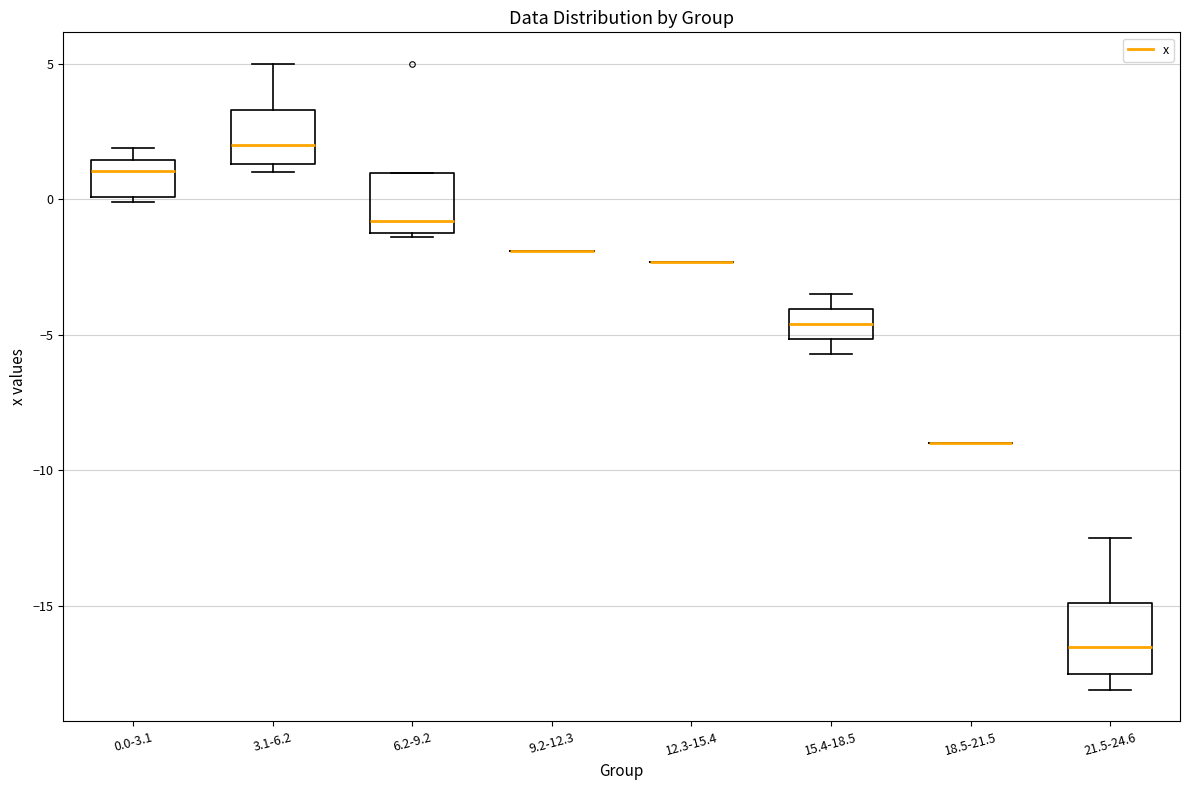

Reading left to right, transcribe this box plot: for each box, give where its median line is, the range the box spans, and where its two whiskers end, as read against the y-axis. The values are not printed on the chart, so give them approximately, as read against the axis.

0.0-3.1: median 1.0, box 0.0 to 1.5, whiskers 0.0 (just below the box's lower edge) to 2.0
3.1-6.2: median 2.0, box 1.5 to 3.5, whiskers 1.0 to 5.0
6.2-9.2: median -1.0 (just above the box's lower edge), box -1.0 to 1.0, whiskers -1.5 to 1.0
9.2-12.3: box collapsed to a line at -2.0, whiskers -2.0 to -2.0
12.3-15.4: box collapsed to a line at -2.5, whiskers -2.5 to -2.5
15.4-18.5: median -4.5, box -5.0 to -4.0, whiskers -5.5 to -3.5
18.5-21.5: box collapsed to a line at -9.0, whiskers -9.0 to -9.0
21.5-24.6: median -16.5, box -17.5 to -15.0, whiskers -18.0 to -12.5